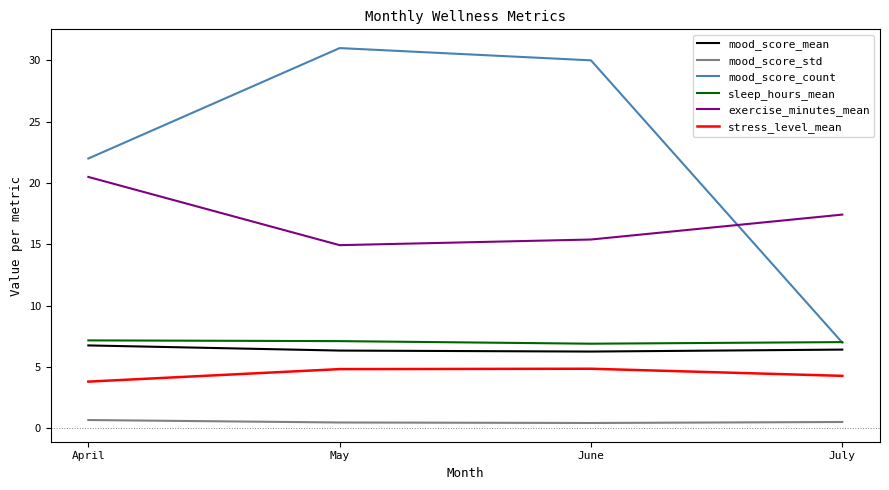

In stress_level_mean, how many points are higher than both neighbors (excluding endpoints)?

1